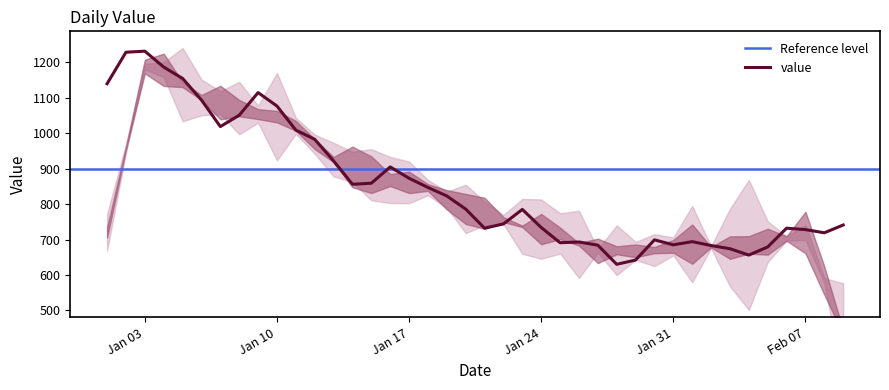

How many data points does each series have?

40